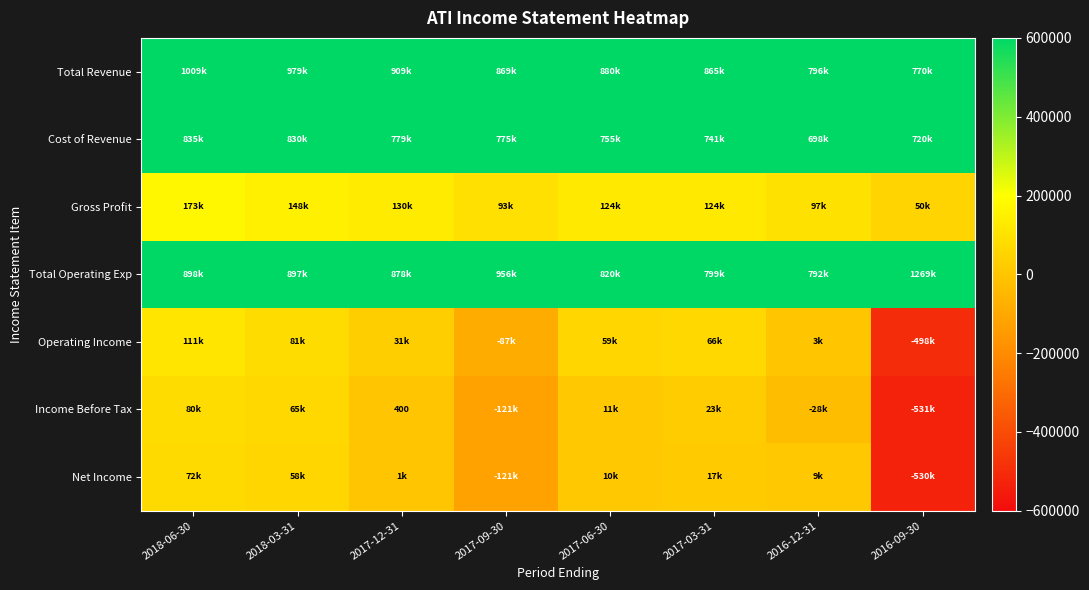

What value does the Operating Income series have at 2018-06-30?

111000